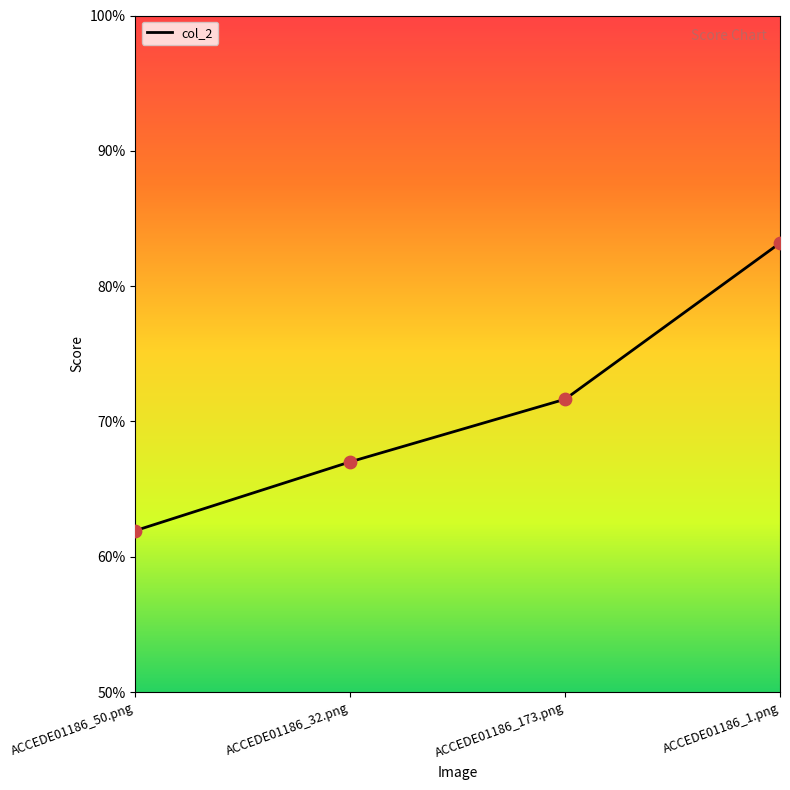

Does the chart have visible grid lines?

No